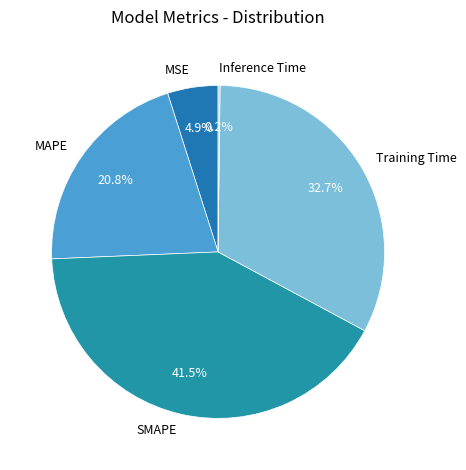

The MAPE slice represents 21% of the pie. True or false?

True